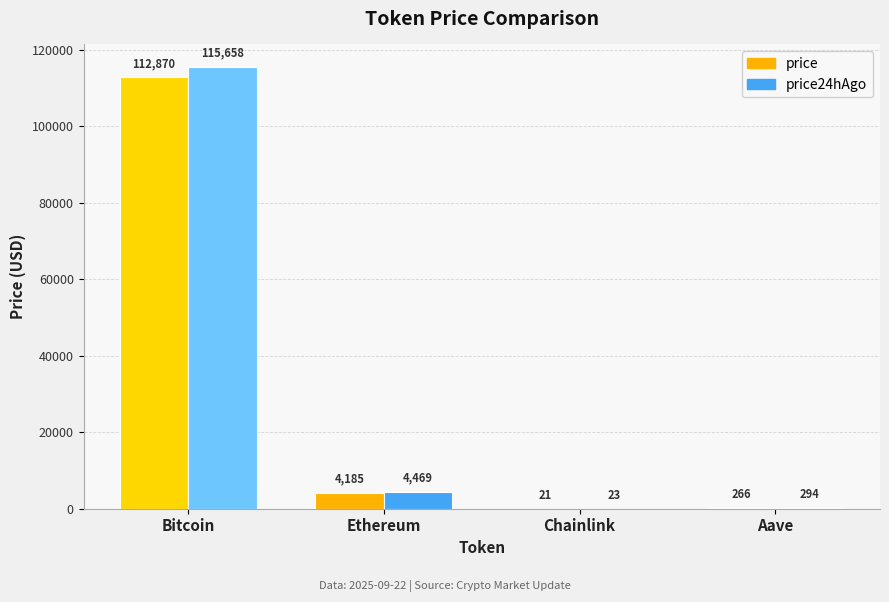

Does the chart contain stacked bars?

No